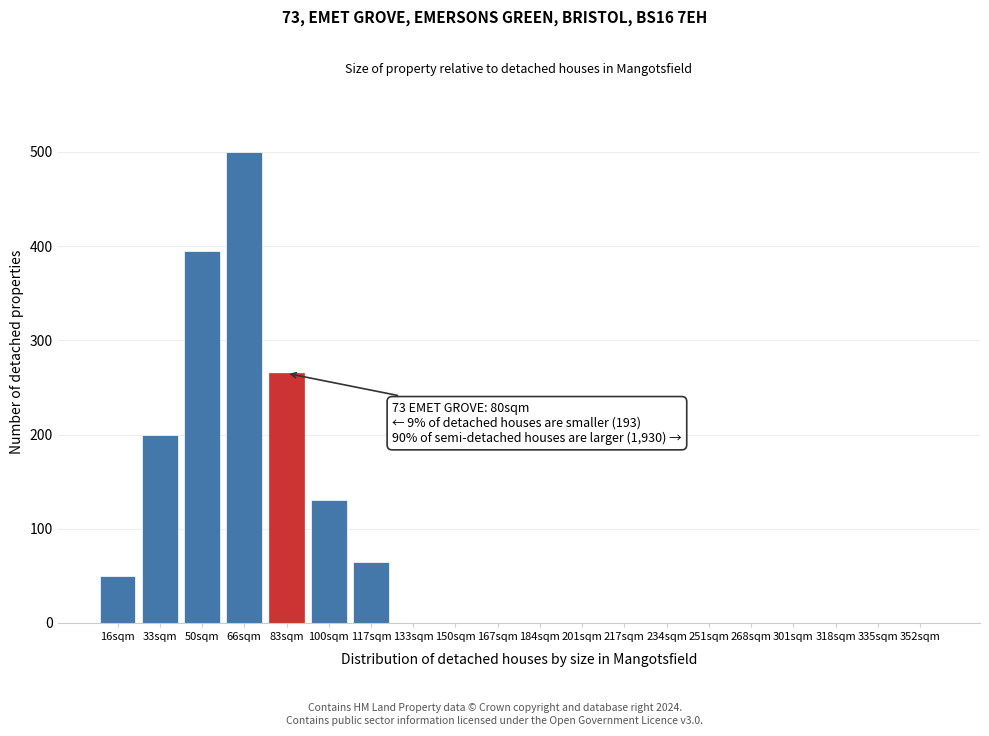

Reading left to right, list all the values displayed in this chart.

16sqm=50	33sqm=200	50sqm=395	66sqm=500	83sqm=265	100sqm=130	117sqm=65	133sqm=0	150sqm=0	167sqm=0	184sqm=0	201sqm=0	217sqm=0	234sqm=0	251sqm=0	268sqm=0	301sqm=0	318sqm=0	335sqm=0	352sqm=0